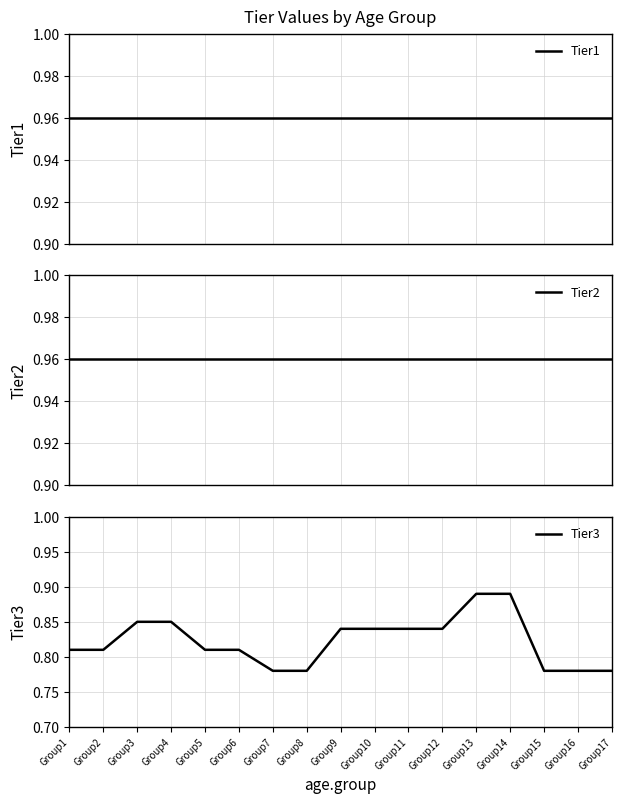

Which series changed the most between Group1 and Group4?

Tier3